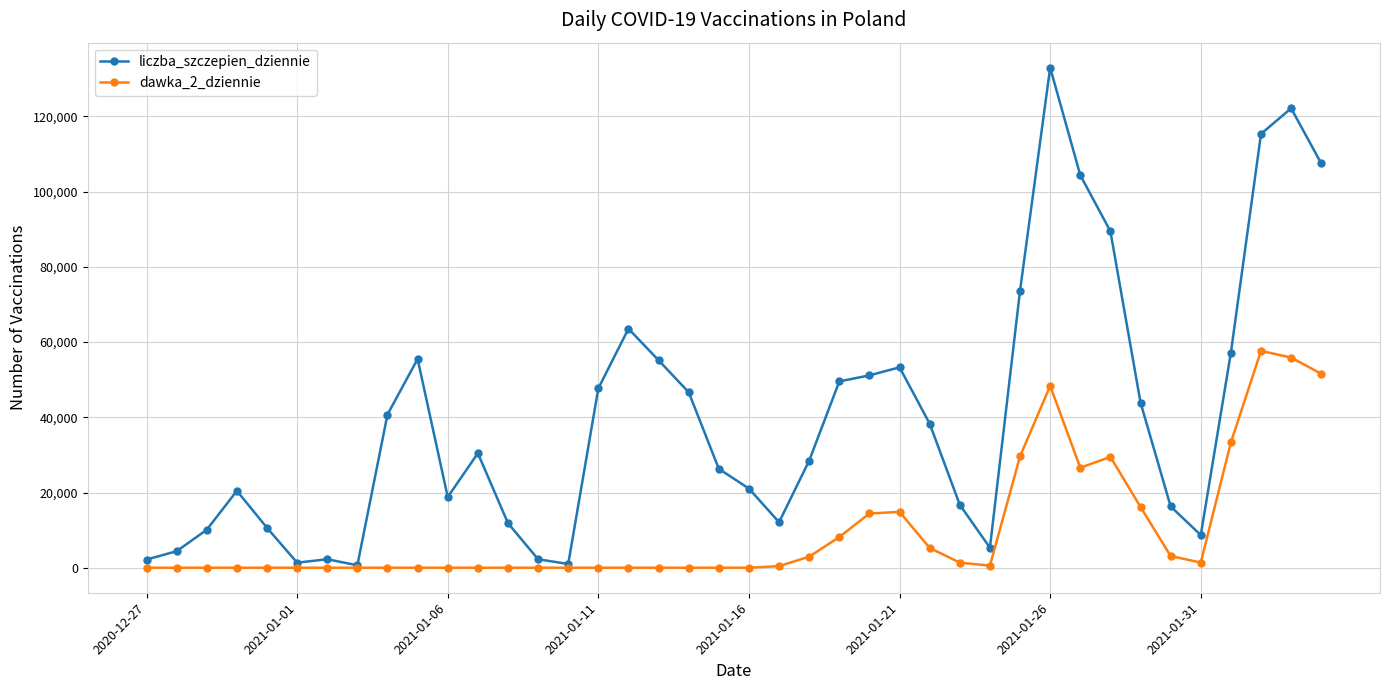

What is the value of the liczba_szczepien_dziennie point at the 12th from the left?

30441